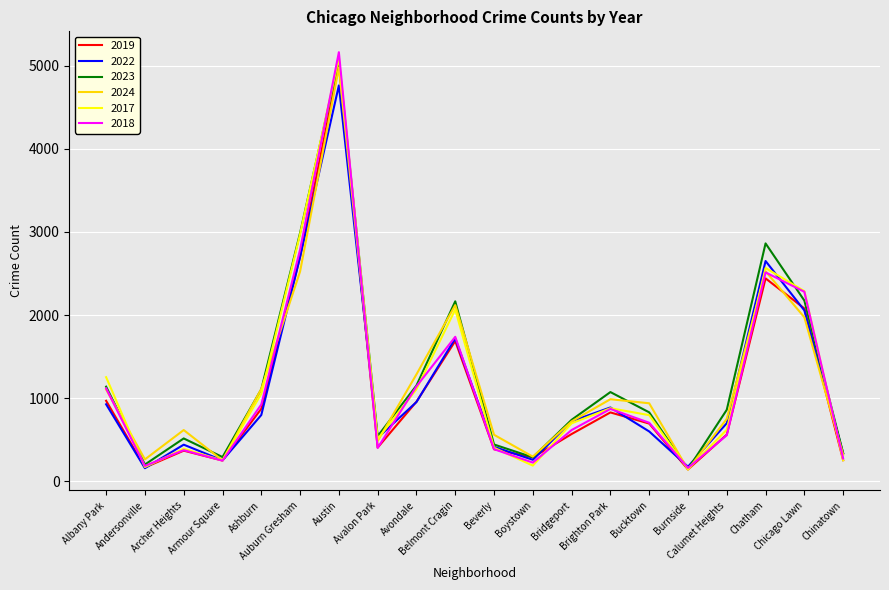

What is the greatest value displayed?

5163